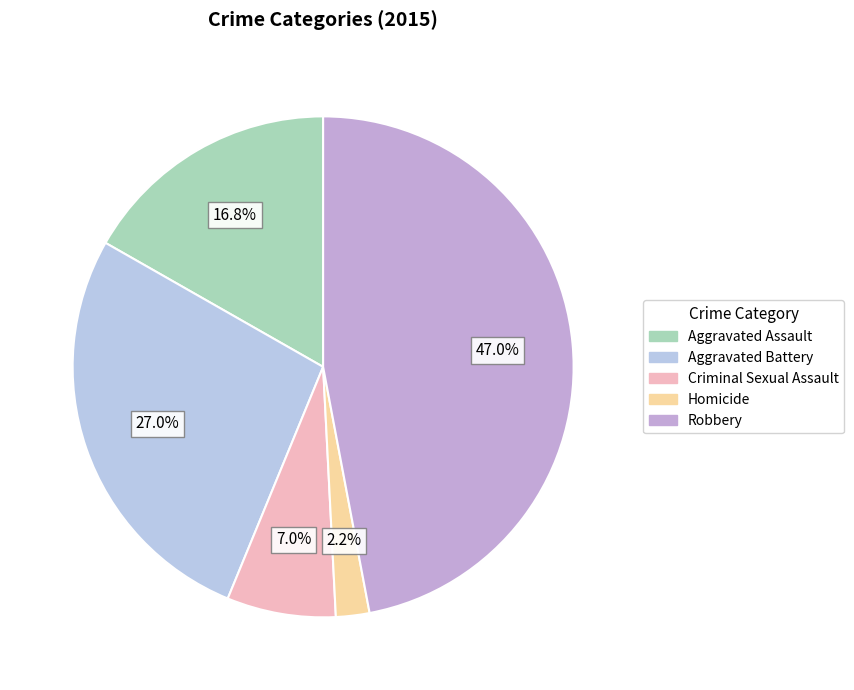

How many slices are in this pie chart?

5